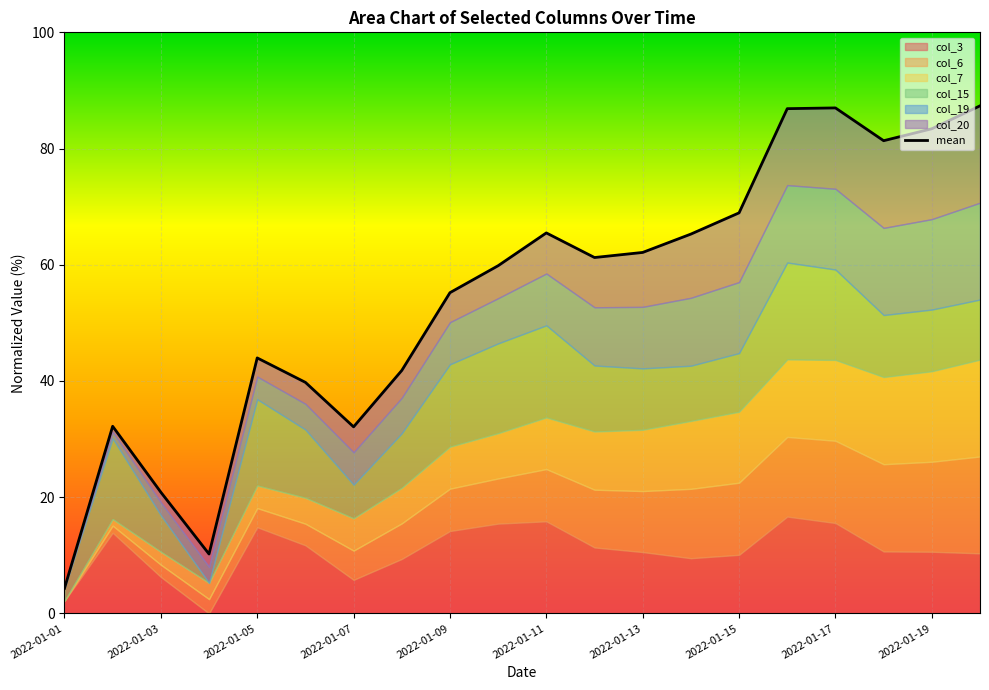

What is the greatest value displayed?

87.3